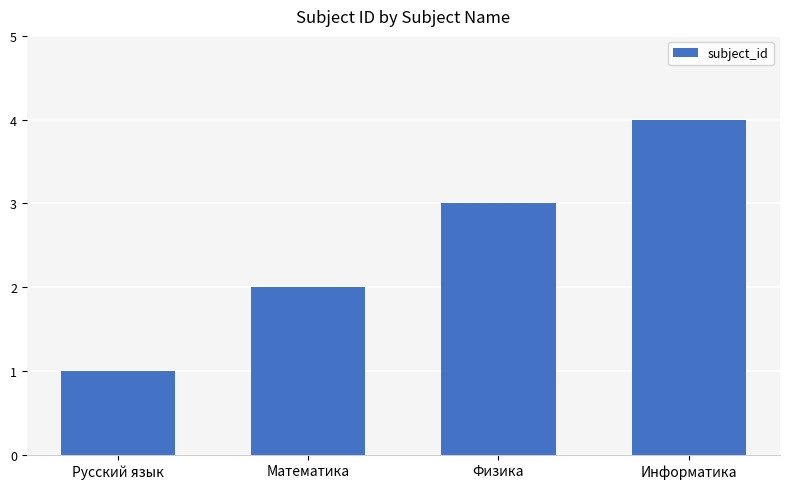

What is the value of the 2nd bar from the left?

2